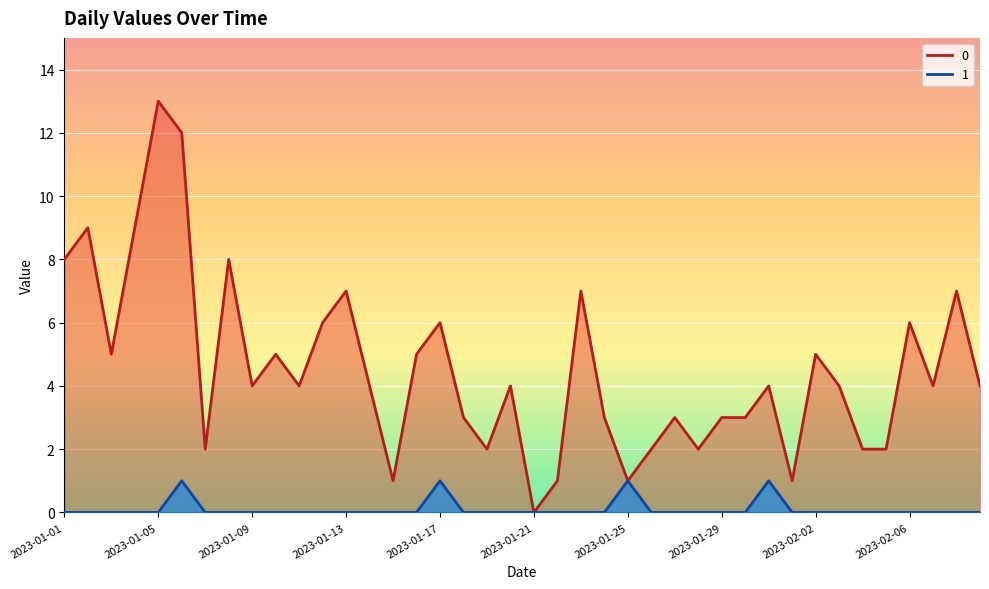

What position from the right is 2023-01-07?

34